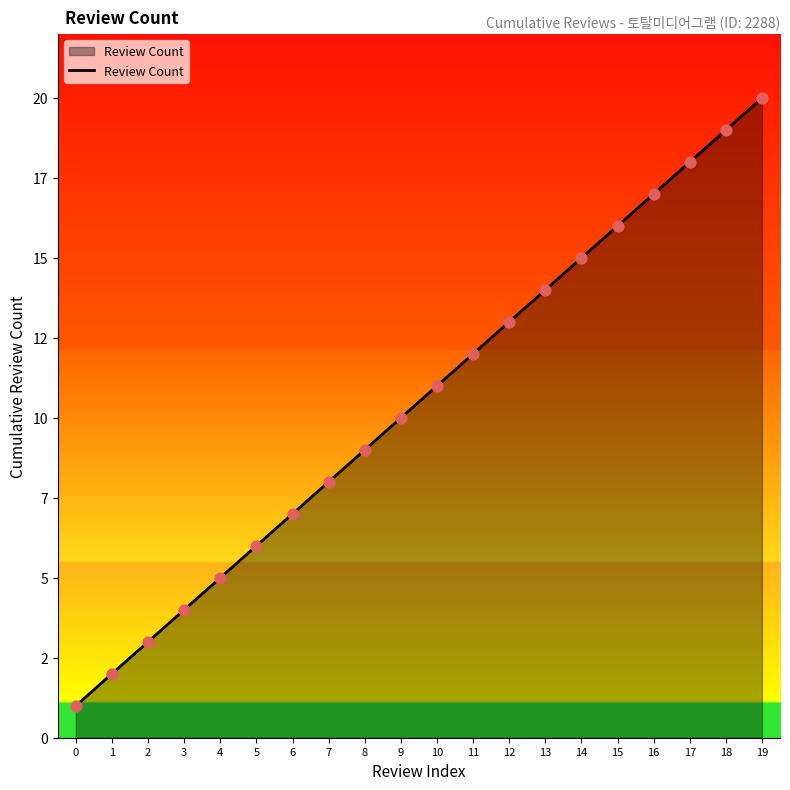

What is the change in value from 9 to 13?

+4